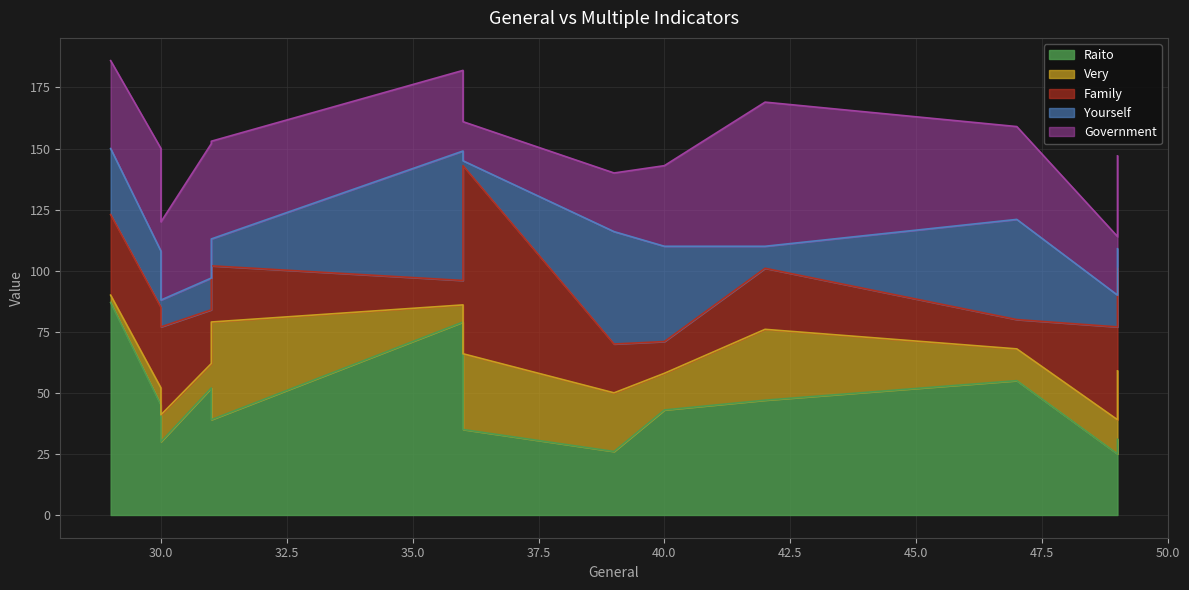

Which series has the largest total across all categories?

Raito